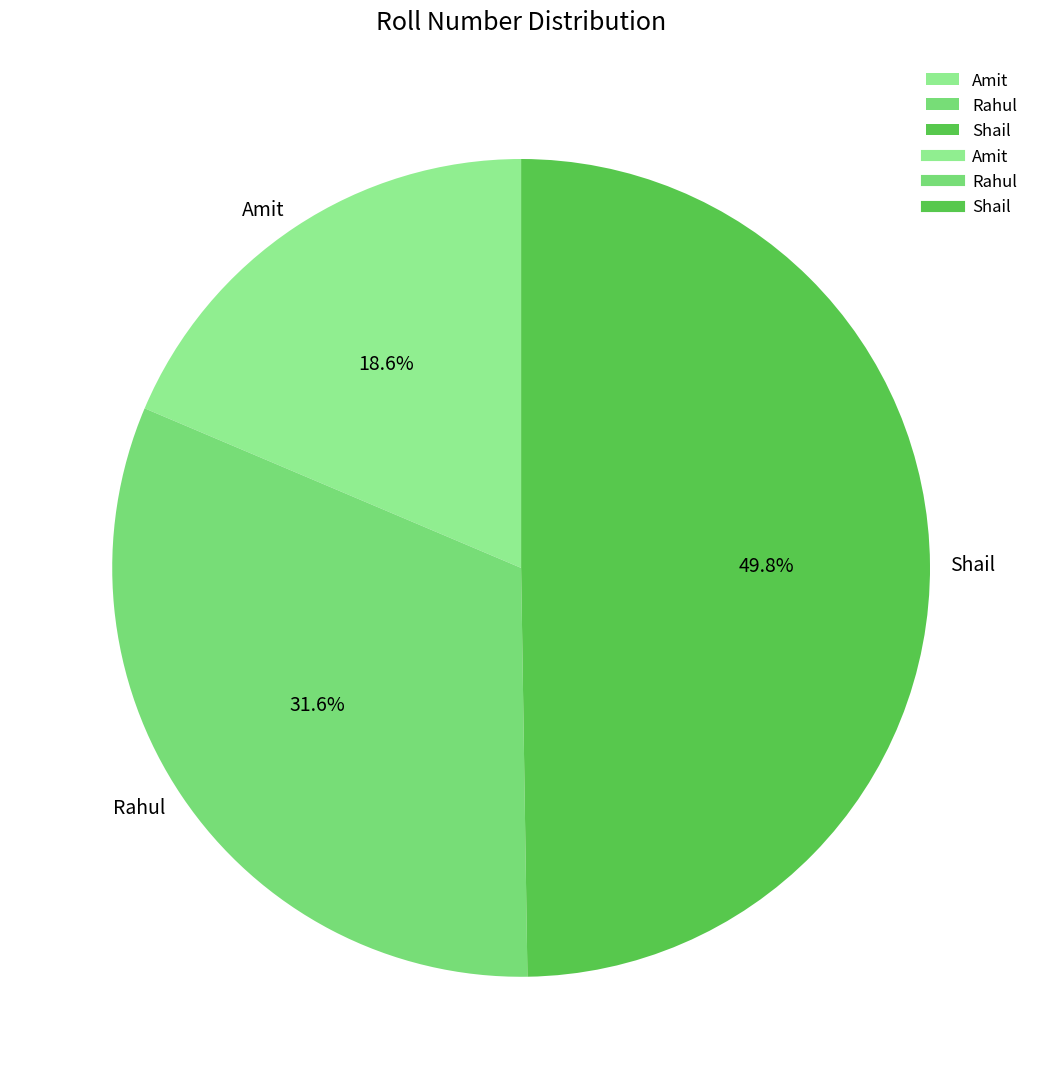

True or false: Shail accounts for 39% of the total.

False